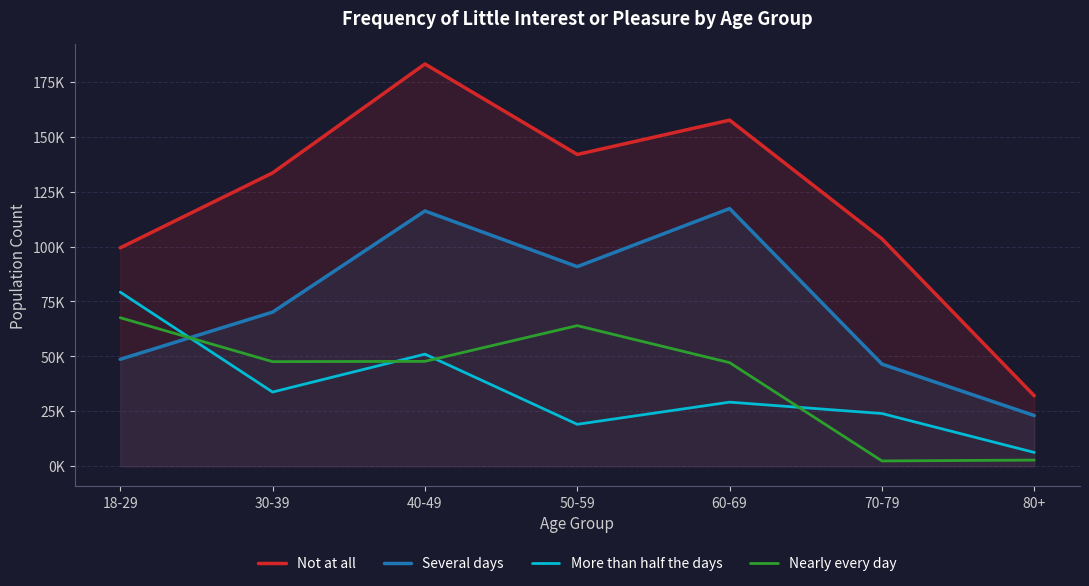

What is the highest value of the Several days series?

117281